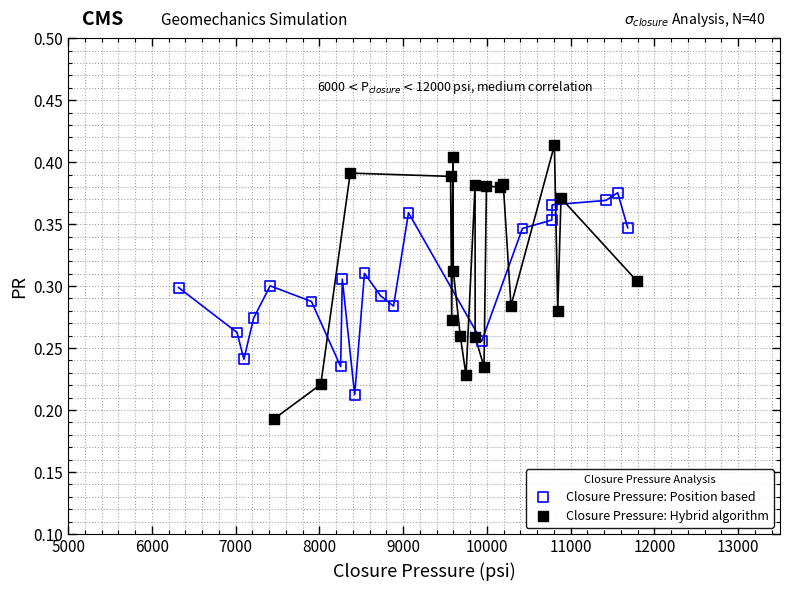

Which series reaches the maximum Y coordinate?

Closure Pressure: Hybrid algorithm